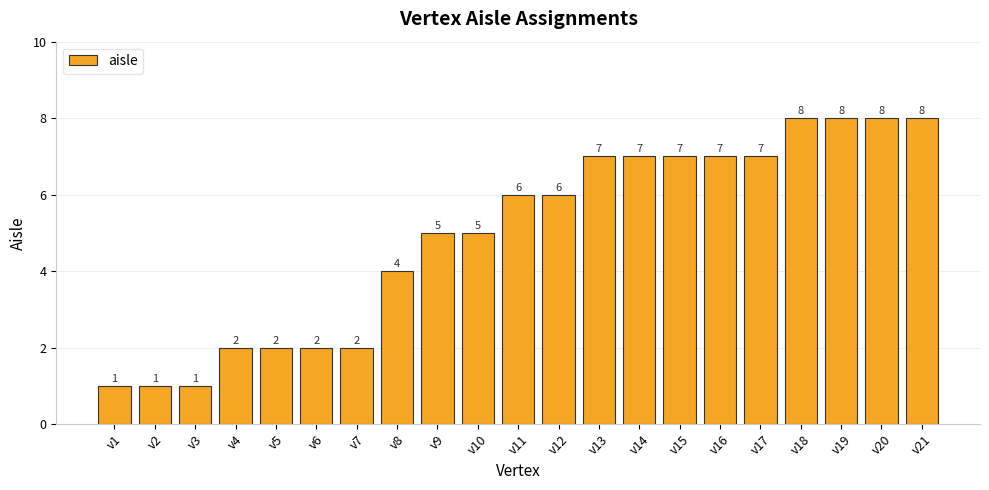

What is the value of the 9th bar from the left?

5